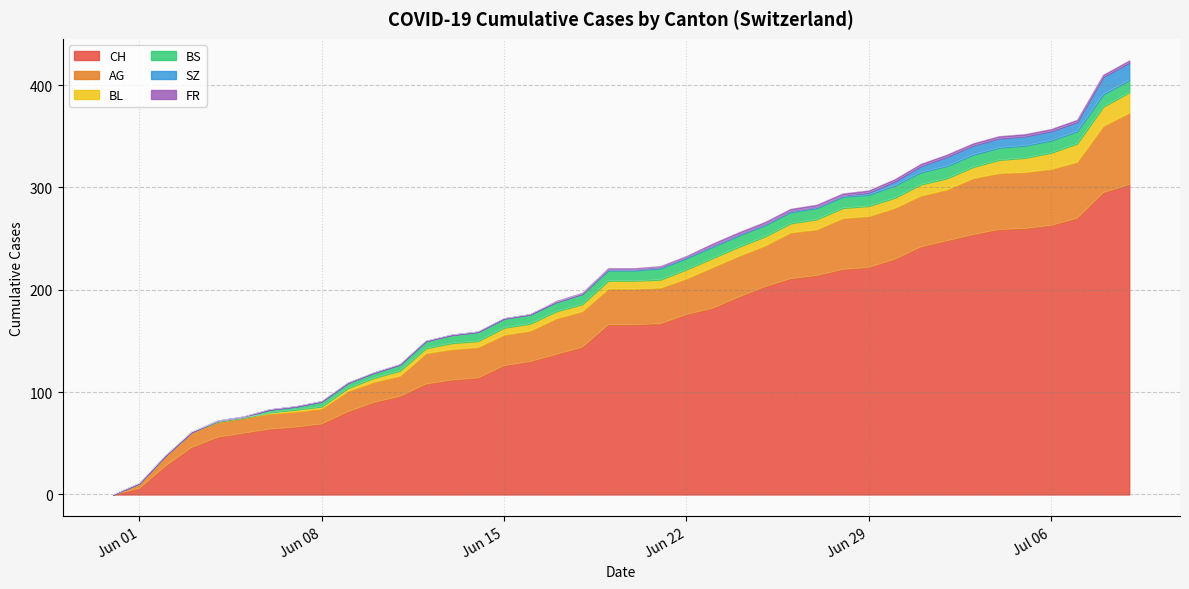

At which label is BS closest to 6?

2020-06-11